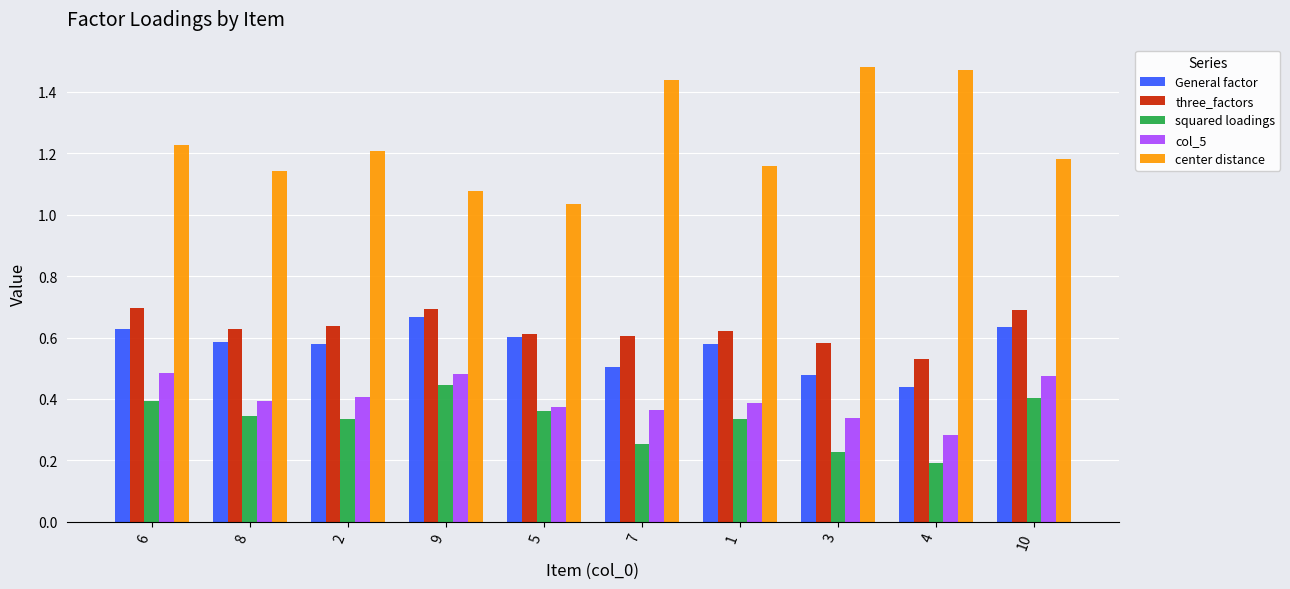

What is the label of the 2nd bar from the right?

4